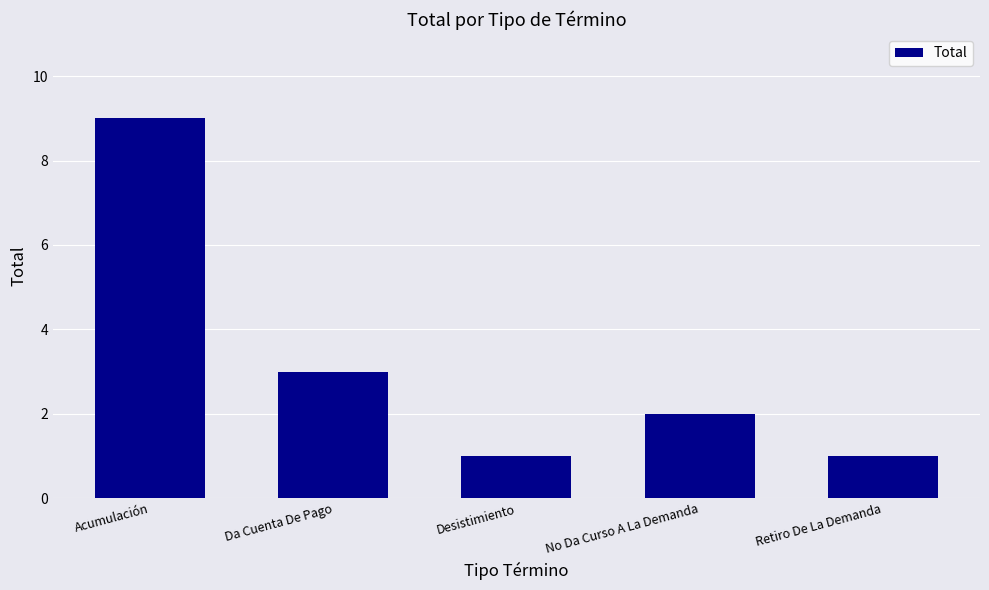

How many bars are there in total?

5